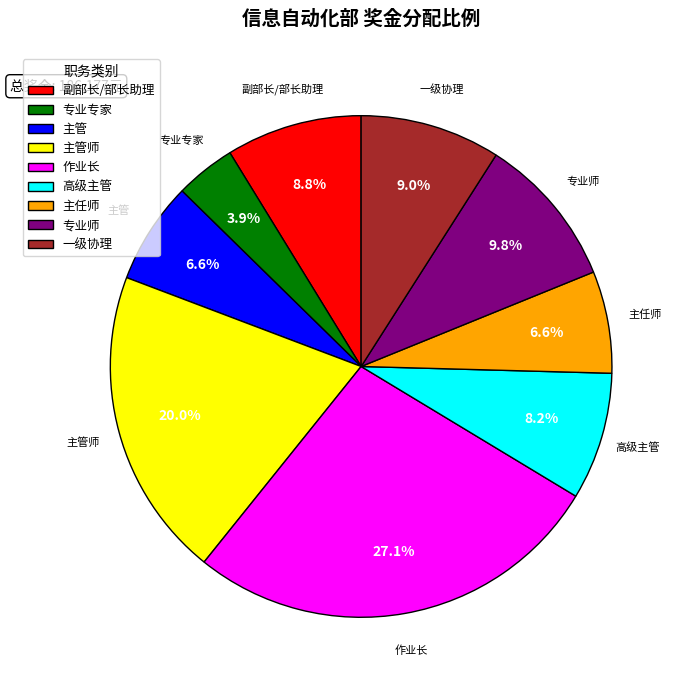

Does 主管 represent more than half of the total?

No